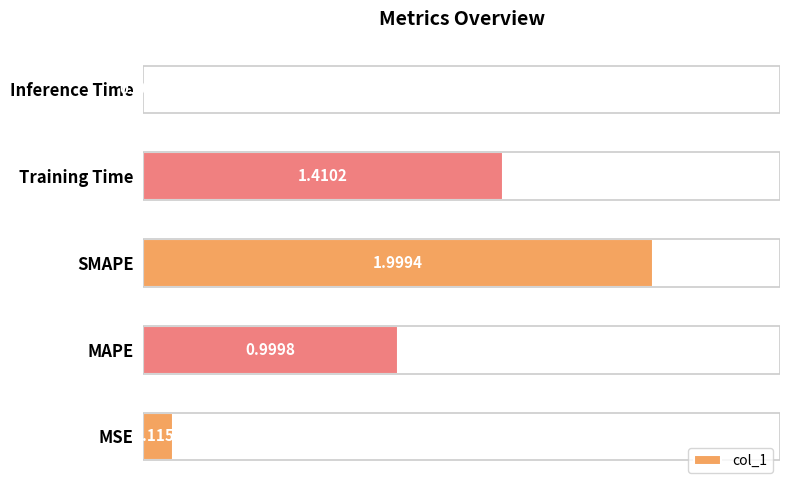

Between Inference Time and MSE, which is larger?

MSE